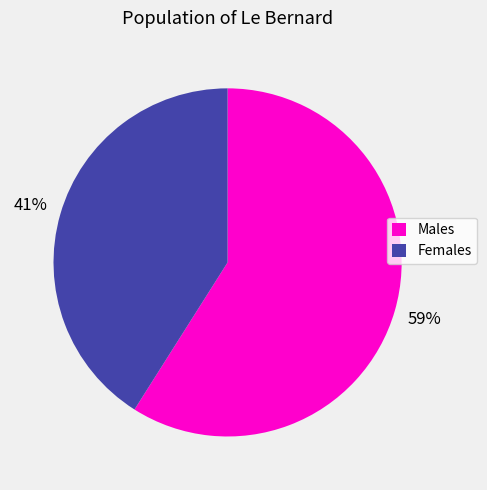

To the nearest percent, what is the average slice percentage?

50%